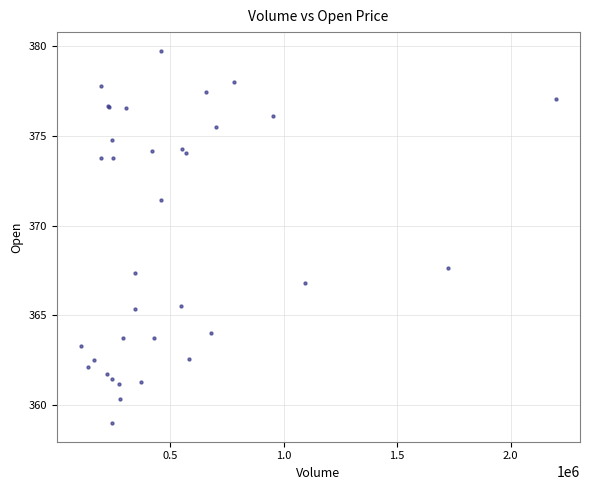

What Y value in the scatter plot is closest to 369?

367.6